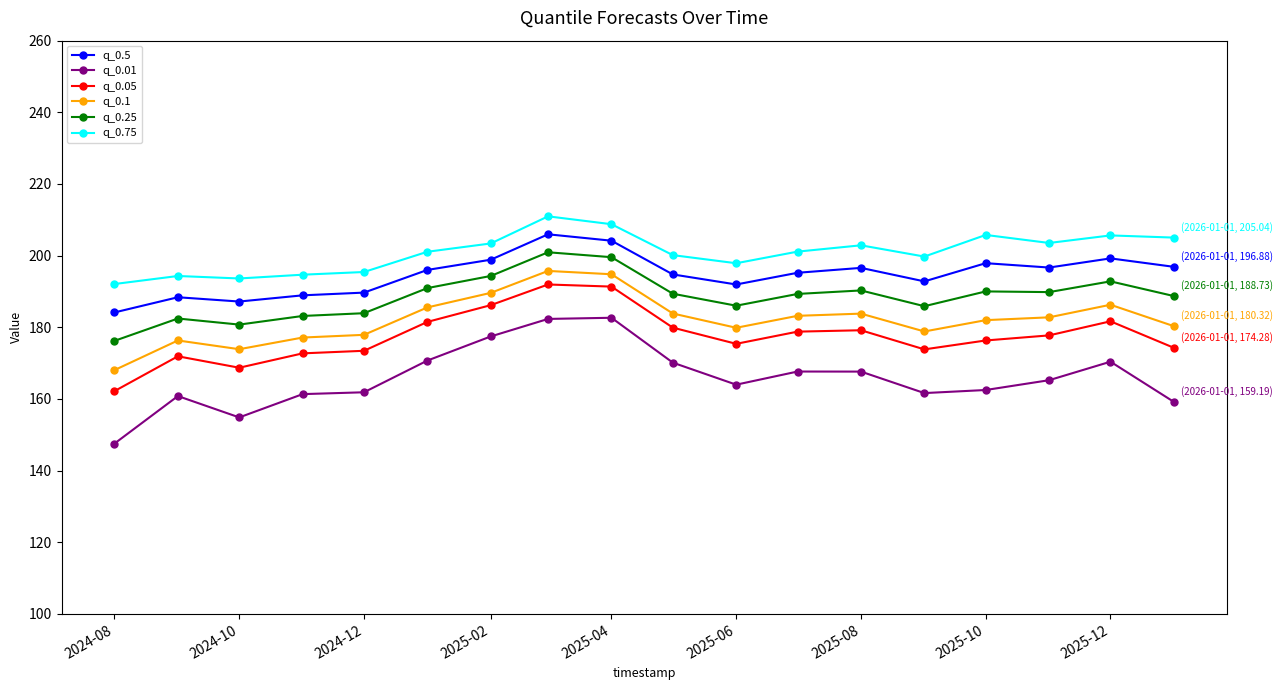

True or false: q_0.1 has more than 2 points higher than both neighbors.

True